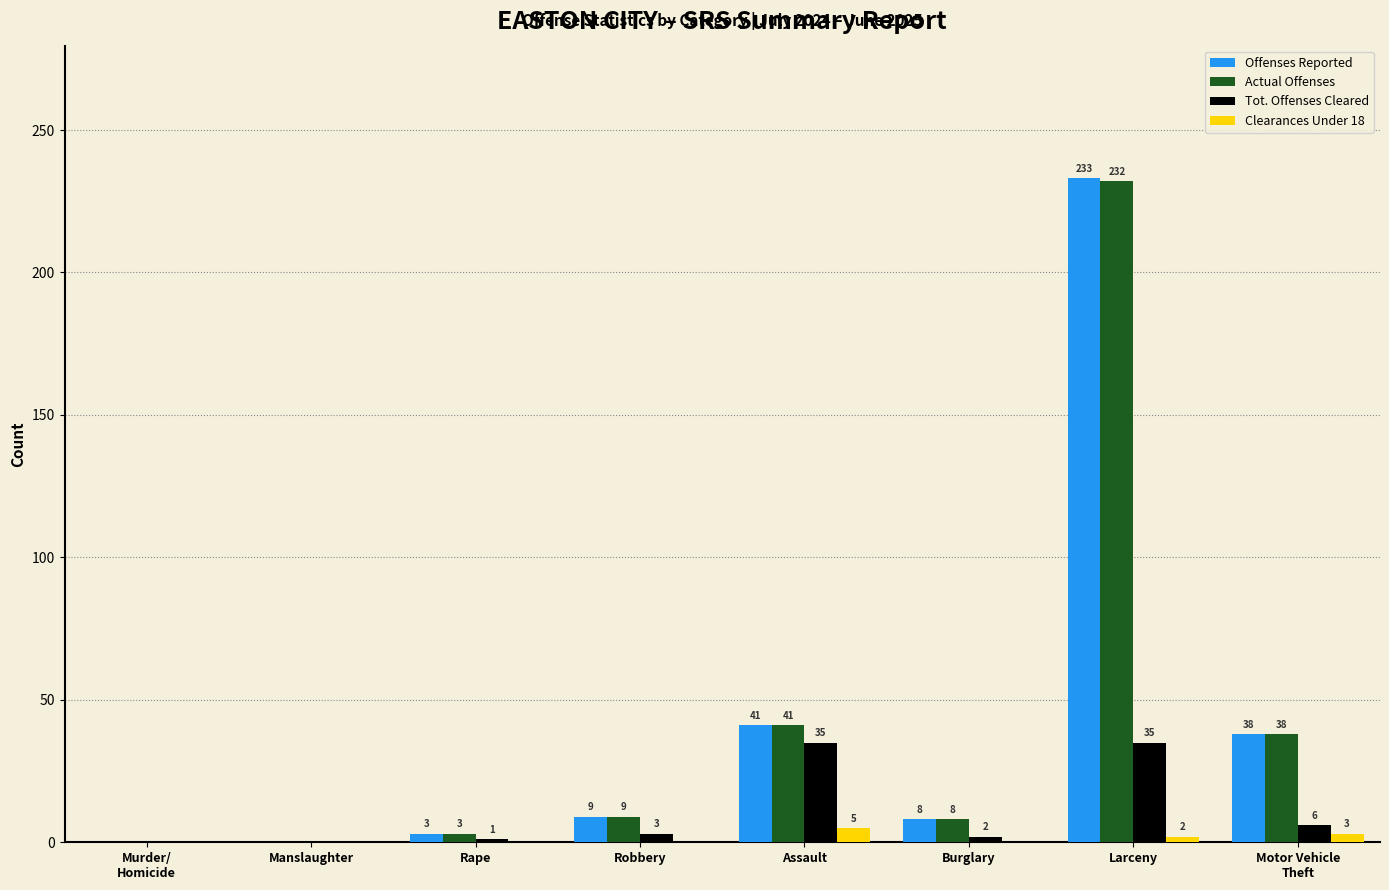

At which label is Actual Offenses closest to 116?

Assault